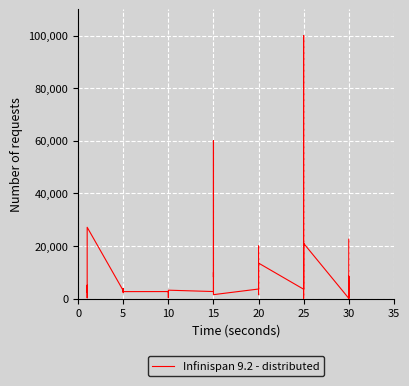

How many interior local peaks (higher than both neighbors) does the data have?

13